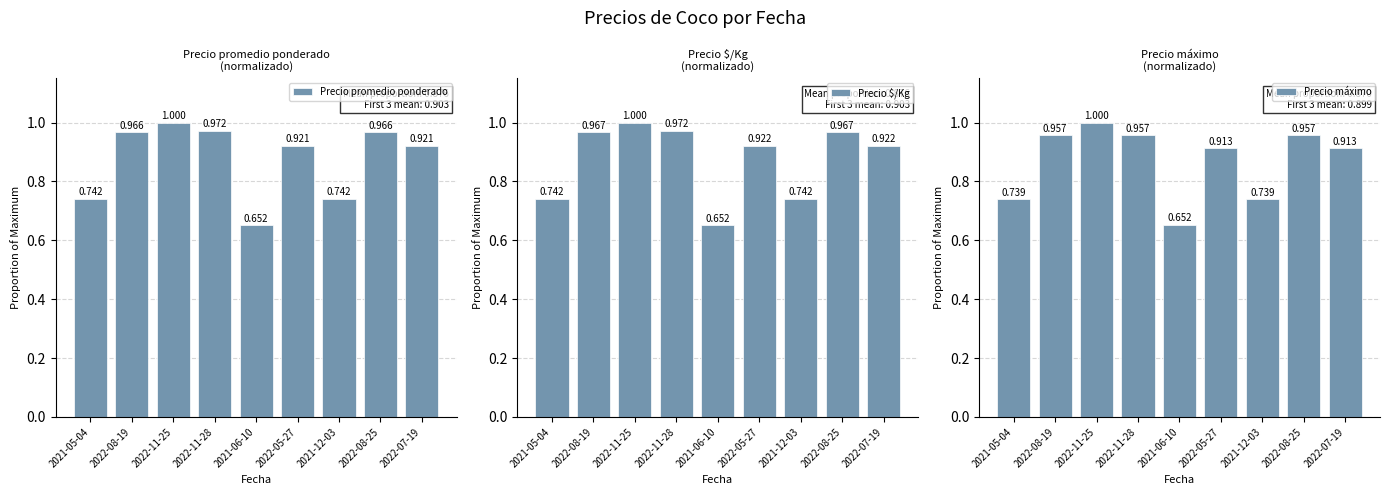

How many groups of bars are there?

9